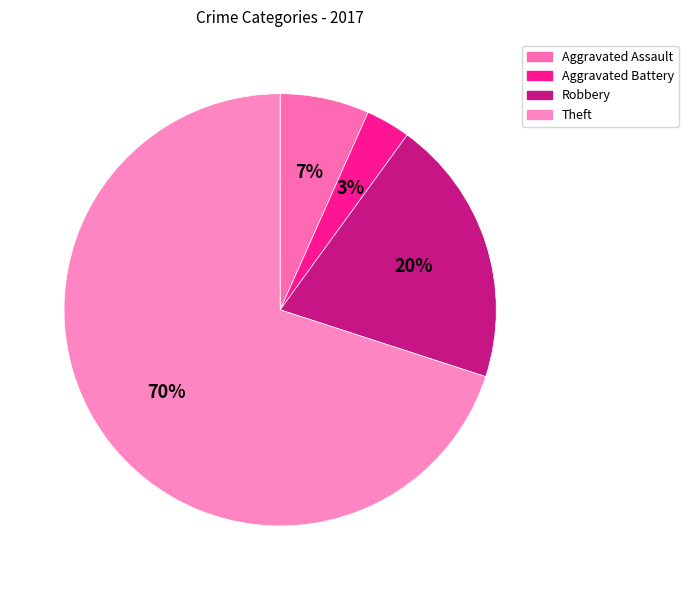

Count the number of slices in the pie.

4